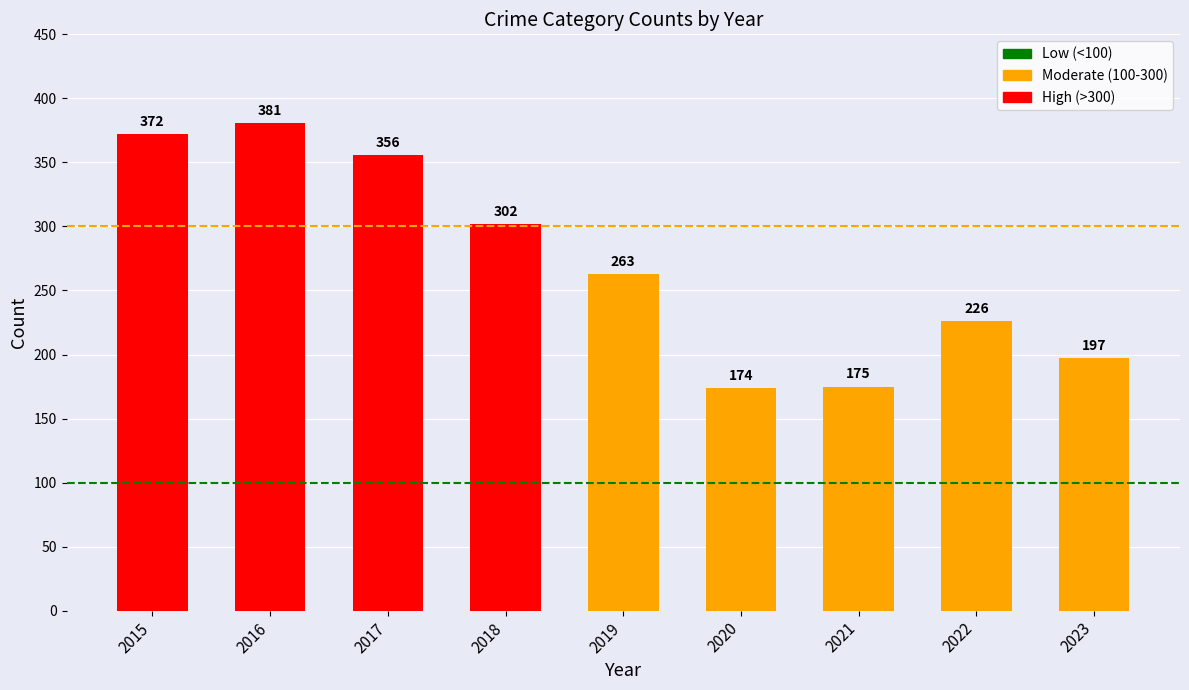

How many series are shown in this chart?

1